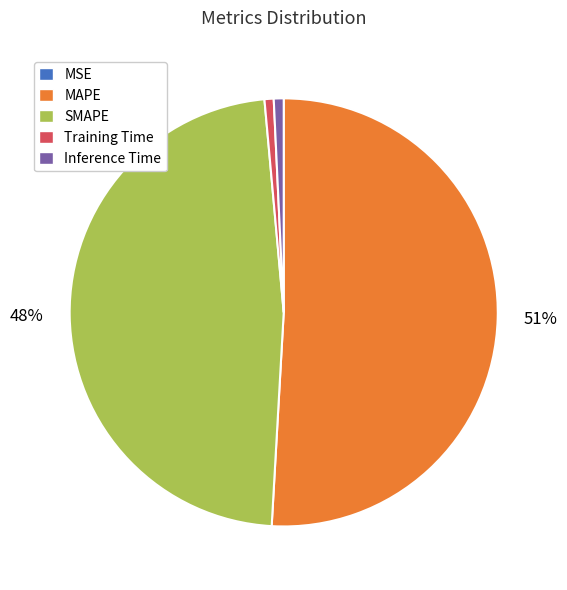

Between Inference Time and SMAPE, which is larger?

SMAPE